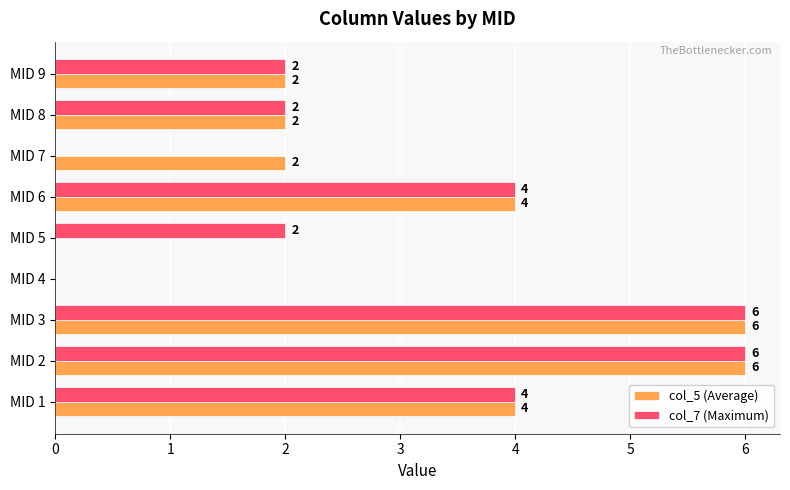

Between MID 5 and MID 8, which series saw the biggest shift?

col_5 (Average)